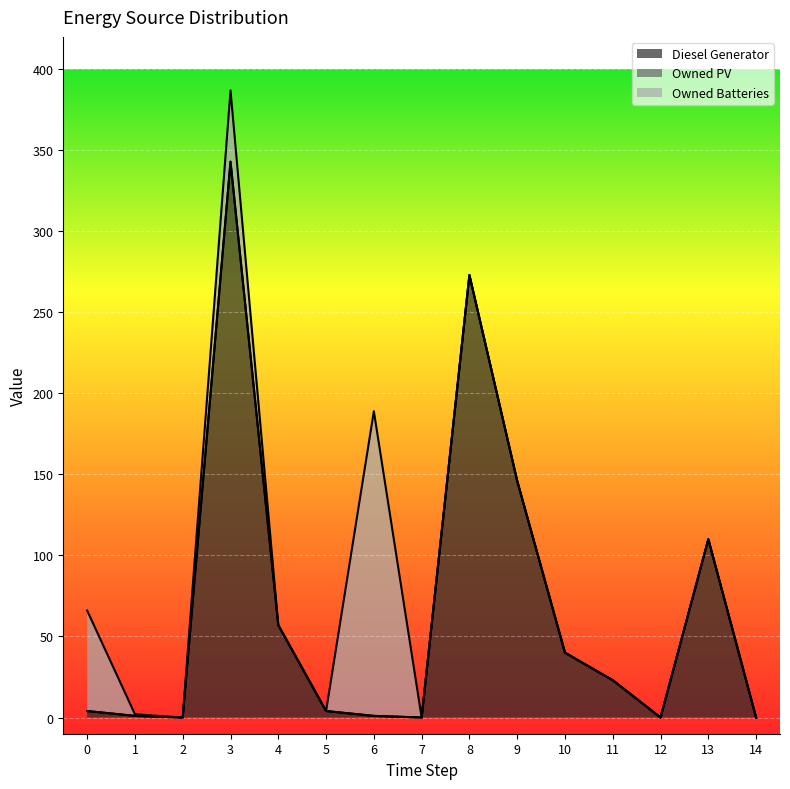

True or false: Owned PV has more than 0 points higher than both neighbors.

False